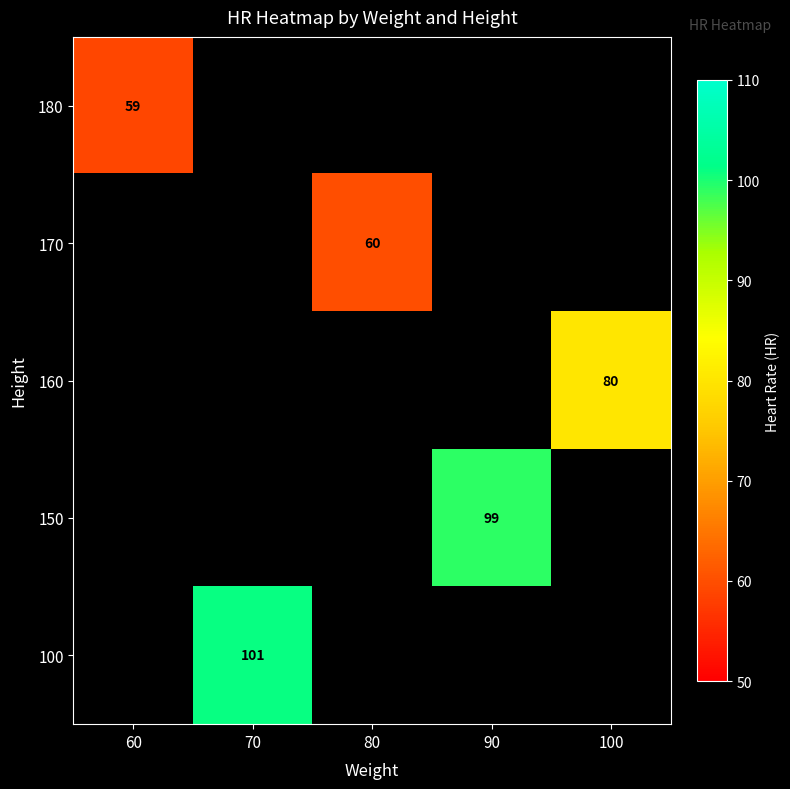

The 180 series shows 79 at 60. True or false?

False